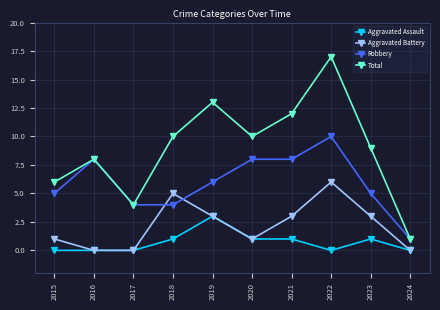

What is the spread (max minus min) of values at 2023?

8